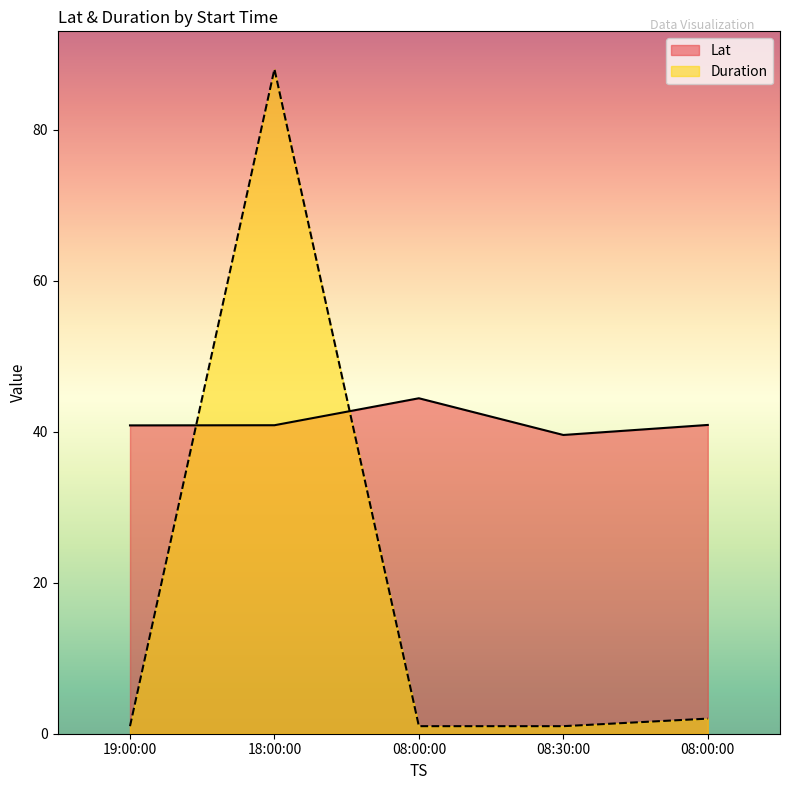

Which series changed the most between 19:00:00 and 08:00:00?

Lat